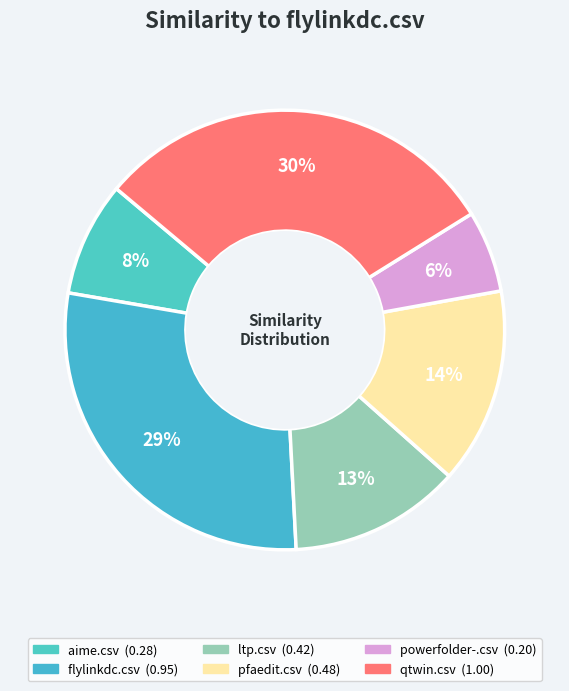

How many segments does this pie chart have?

6